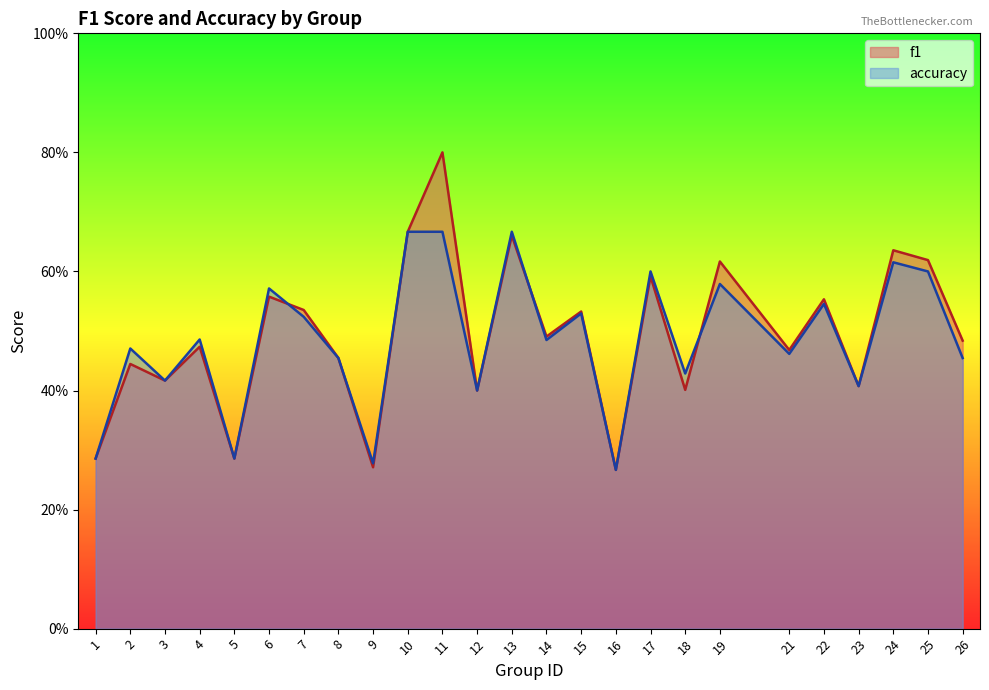

What is the value of the f1 point at the 25th from the left?

0.5